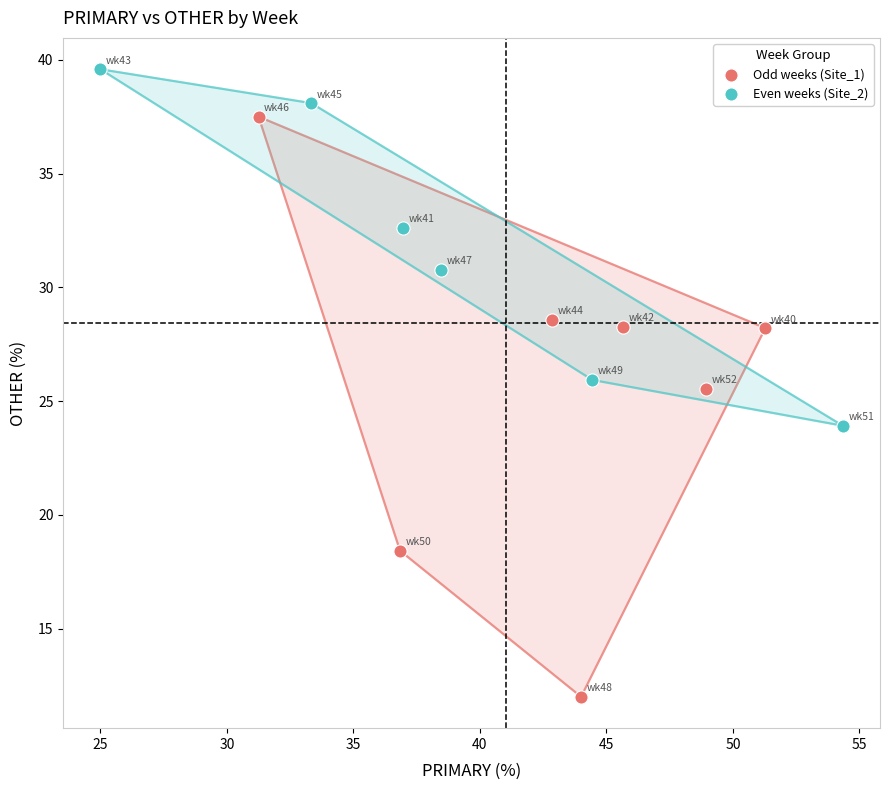

Which series has the largest Y range (max minus min)?

Odd weeks (Site_1)